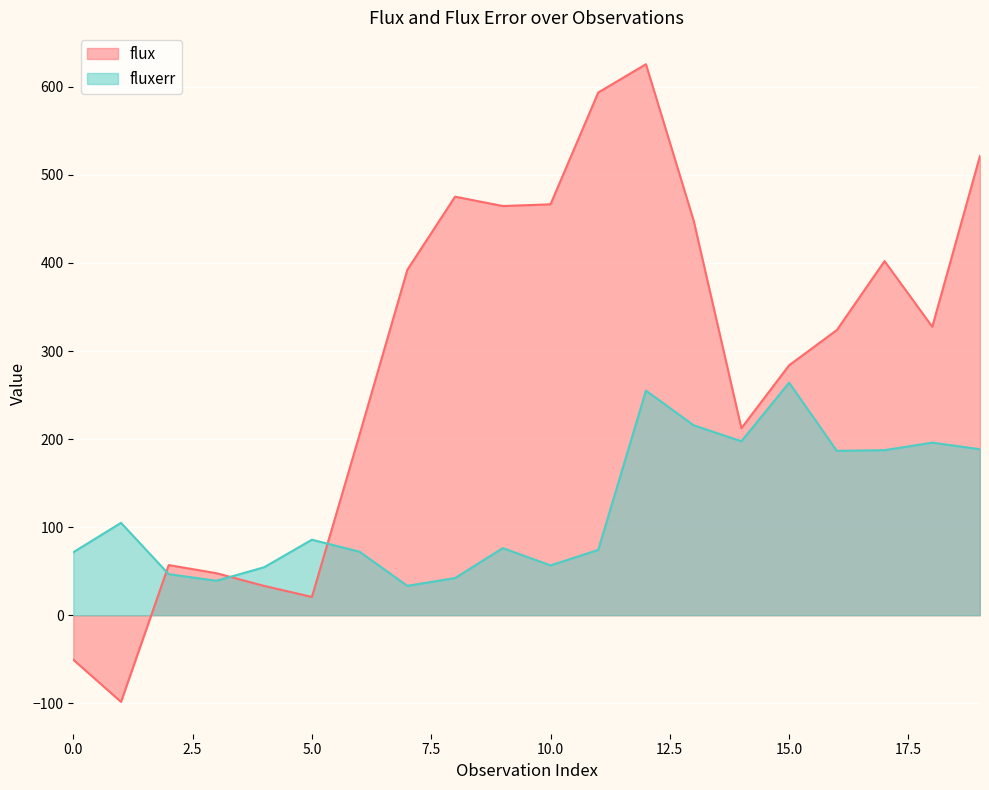

How many positive values does the flux series have?

18